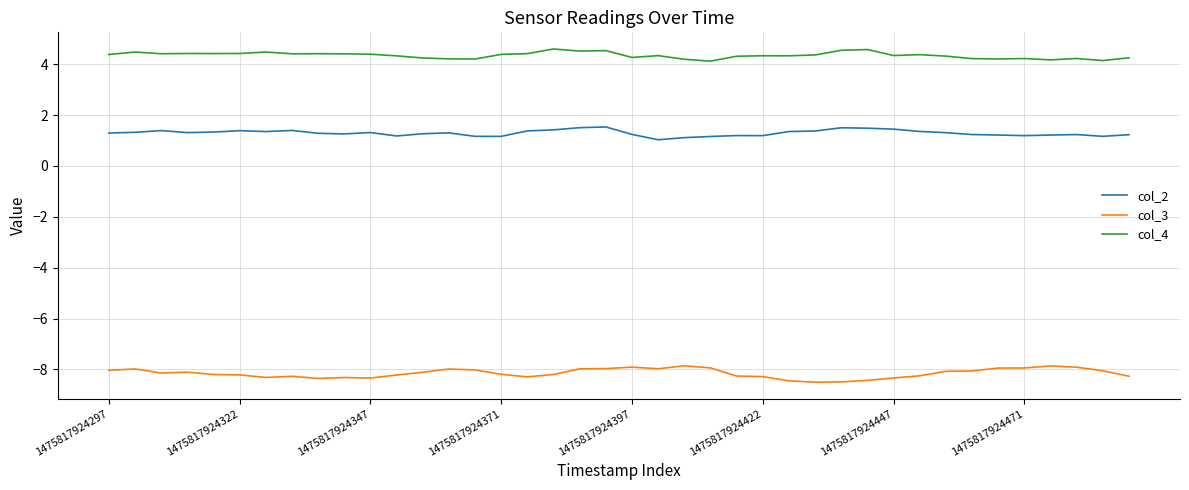

List the series in order of their peak value, highest first.

col_4, col_2, col_3